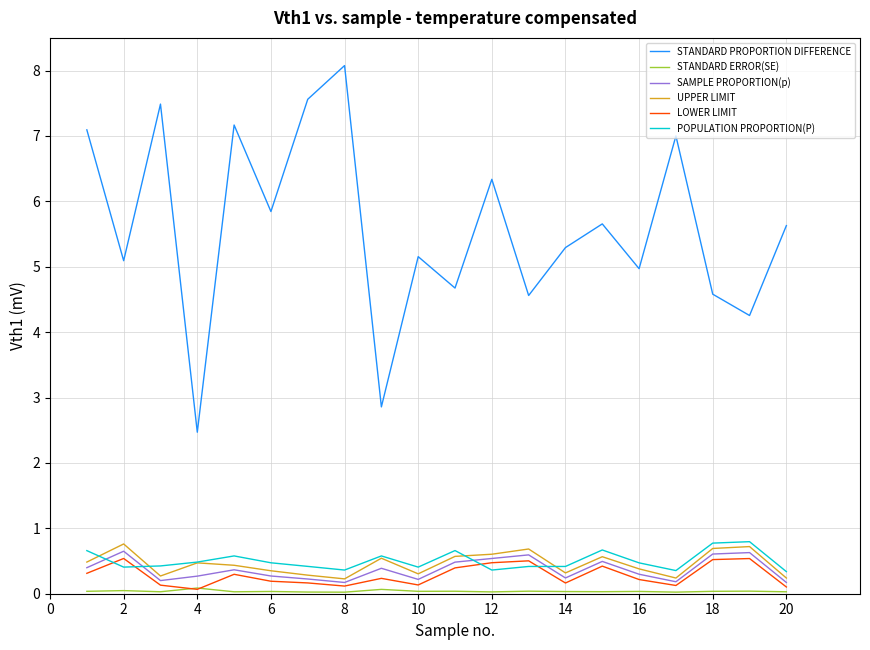

Does the chart display data point markers on the line(s)?

No